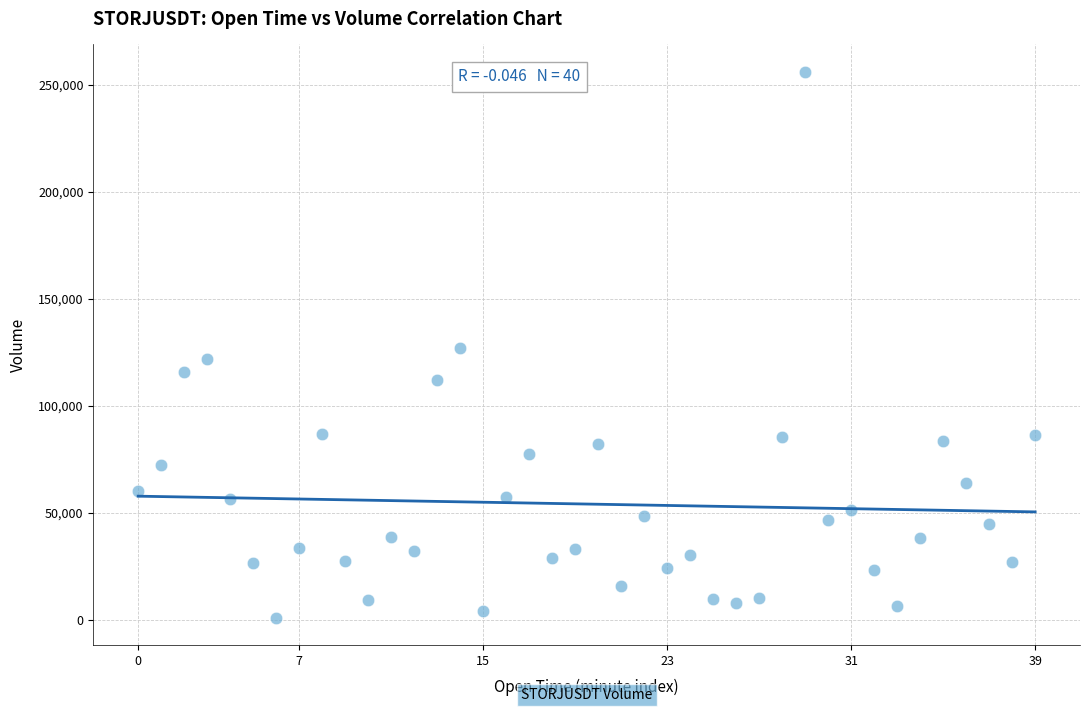

What is the range of Y values (max minus min)?

255143